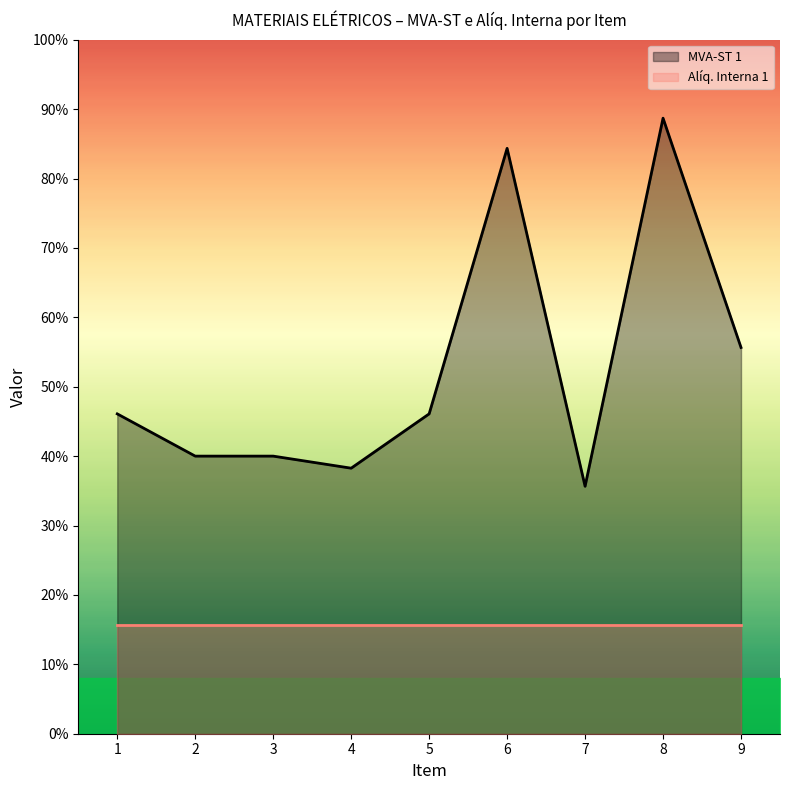

Is it true that the value at 7 is 0.2?

False